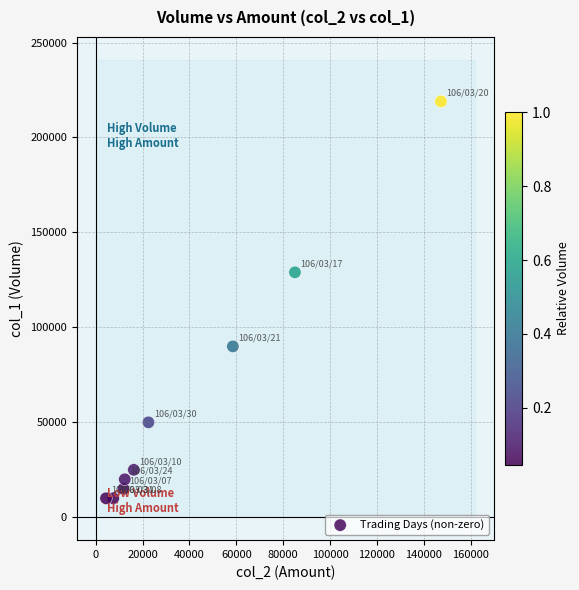

What is the range of Y values (max minus min)?

209000